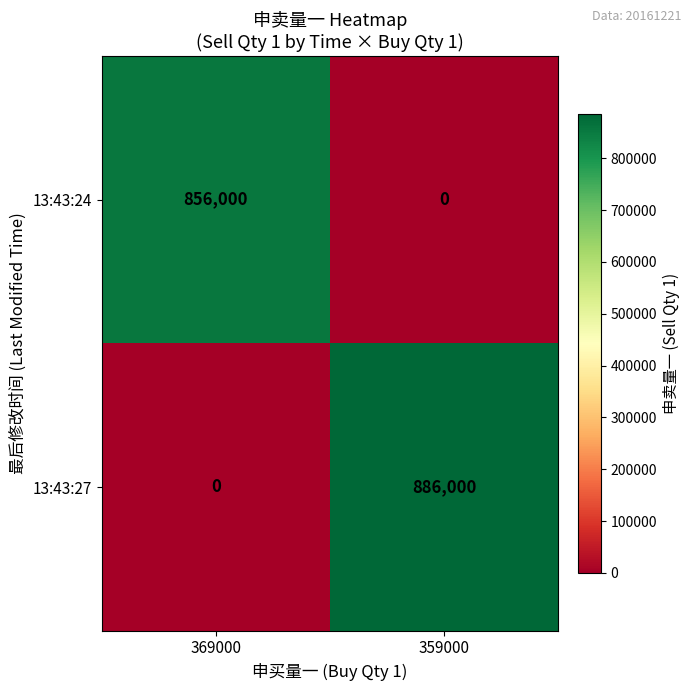

Which series has the largest total across all categories?

13:43:27